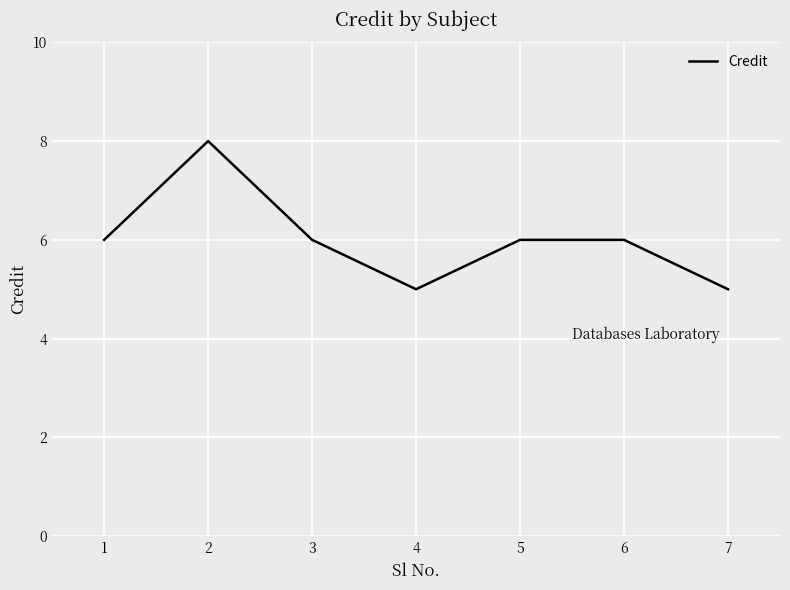

Which label corresponds to the largest value in the chart?

2